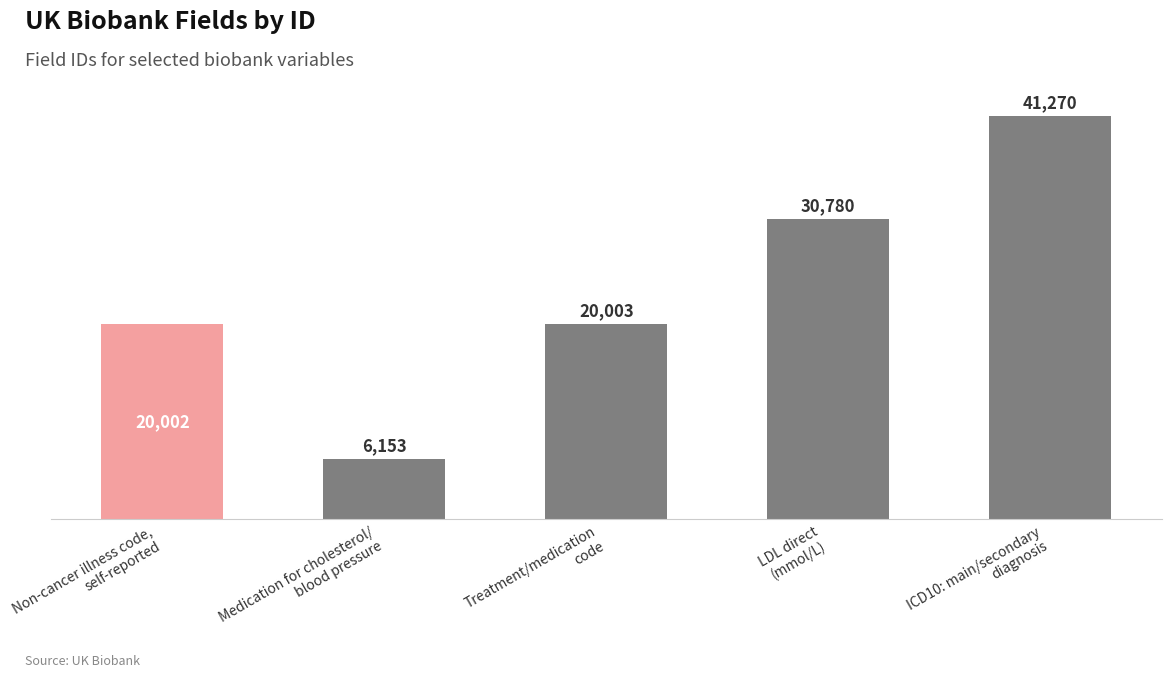

At which label is the value closest to 23711?

Treatment/medication
code